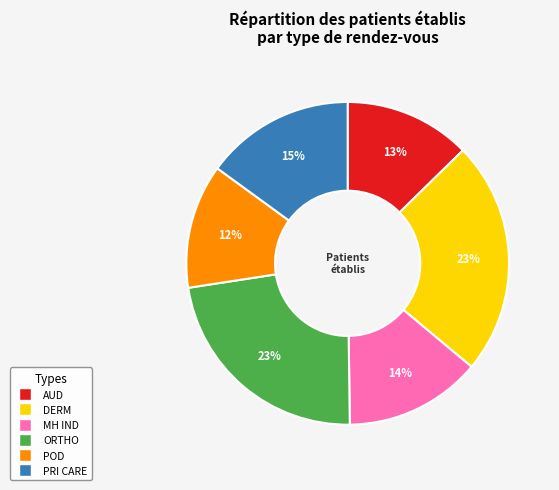

How many slices are in this pie chart?

6